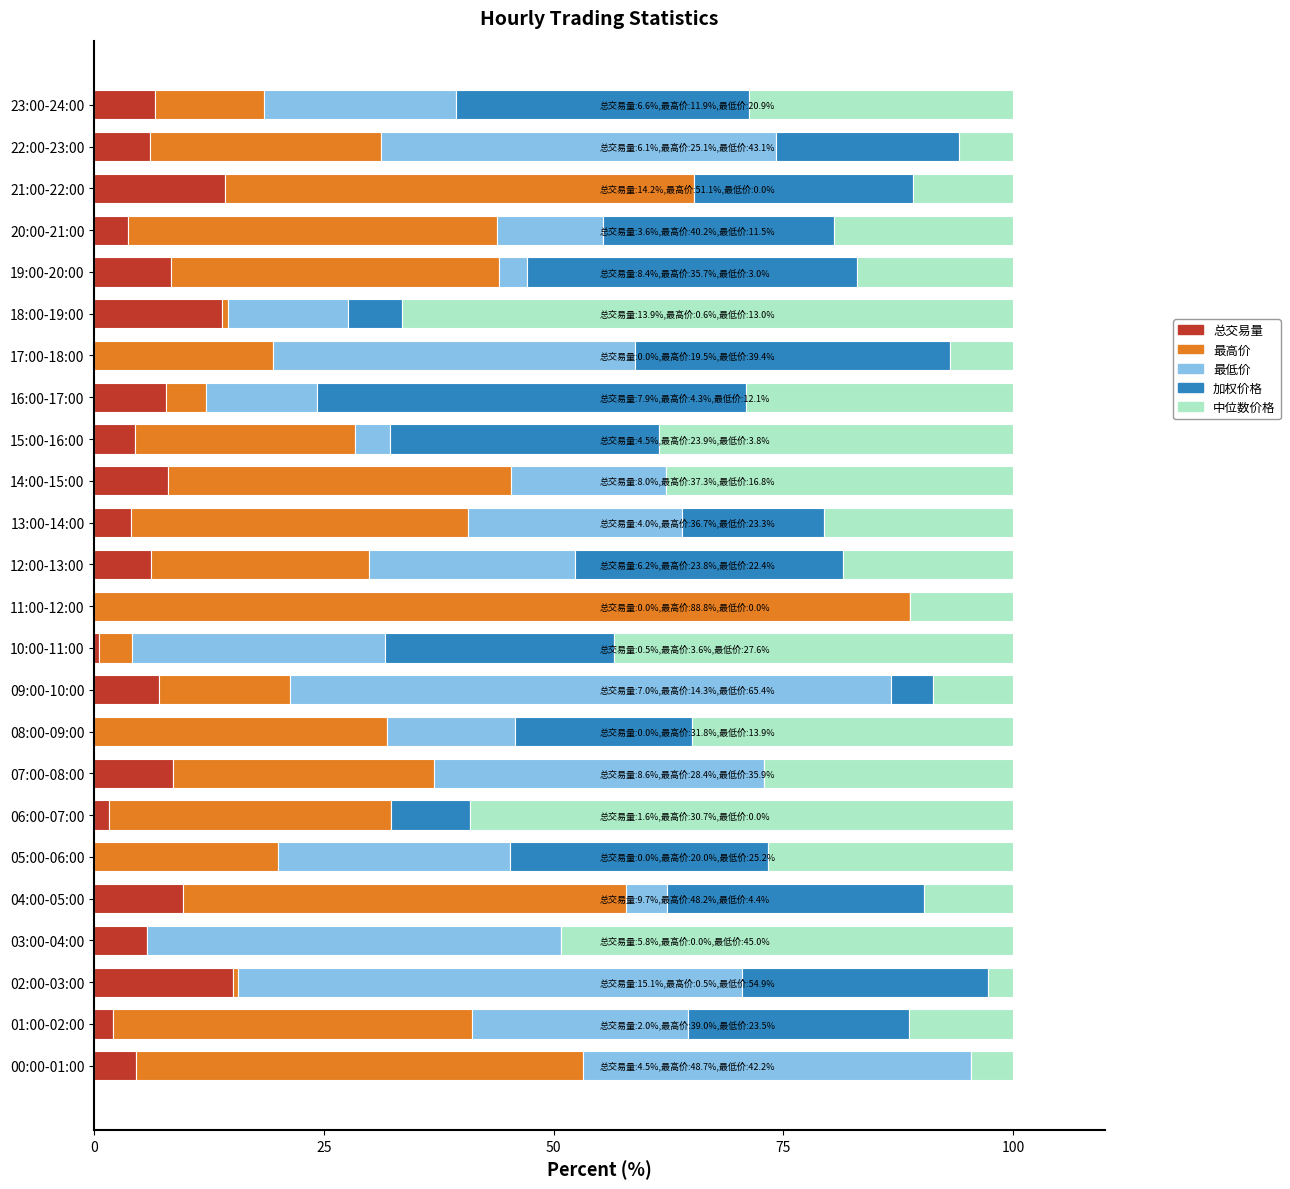

What is the total value across all series at 04:00-05:00?

100.0